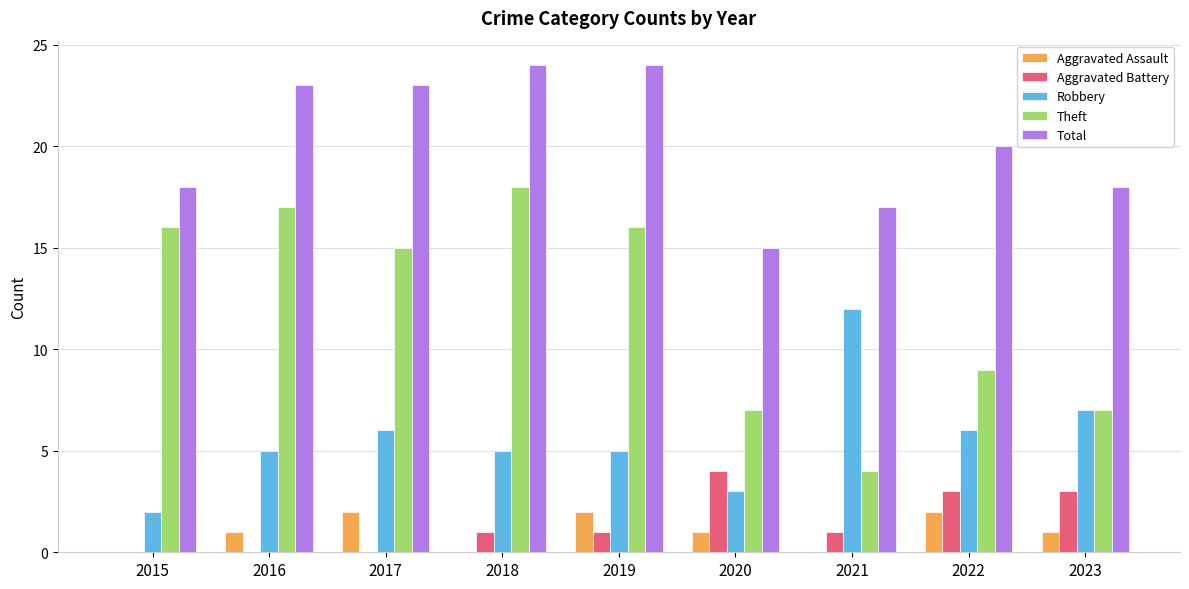

Which series has the largest total across all categories?

Total